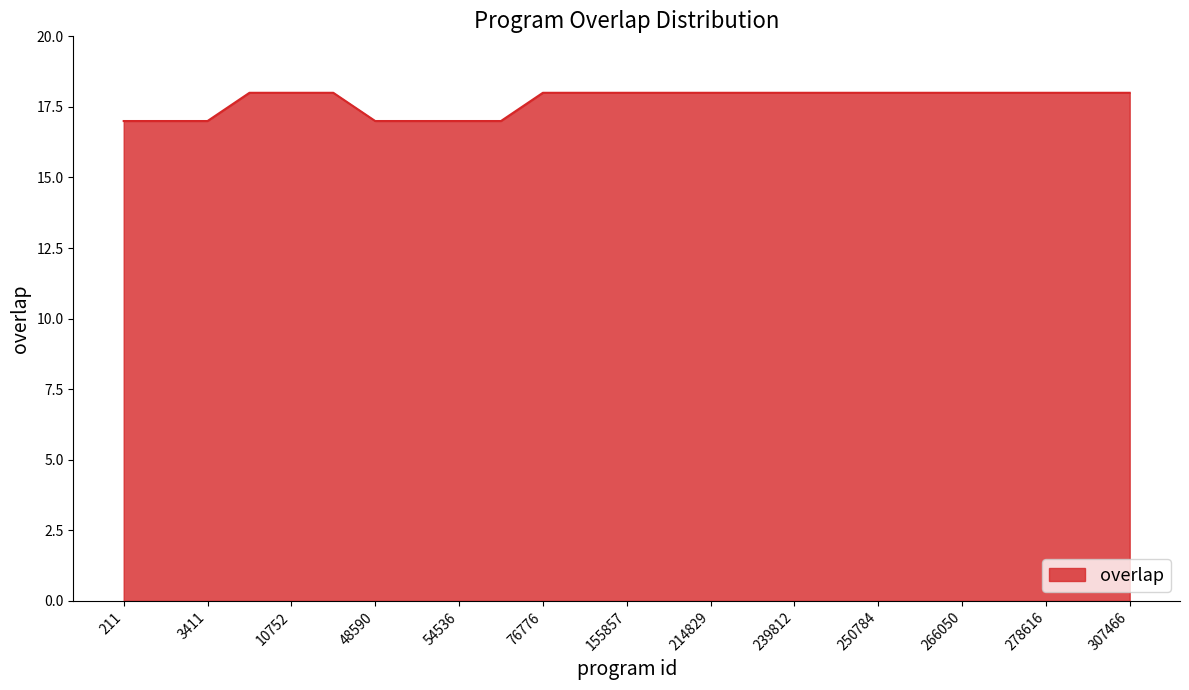

What is the smallest value displayed?

17